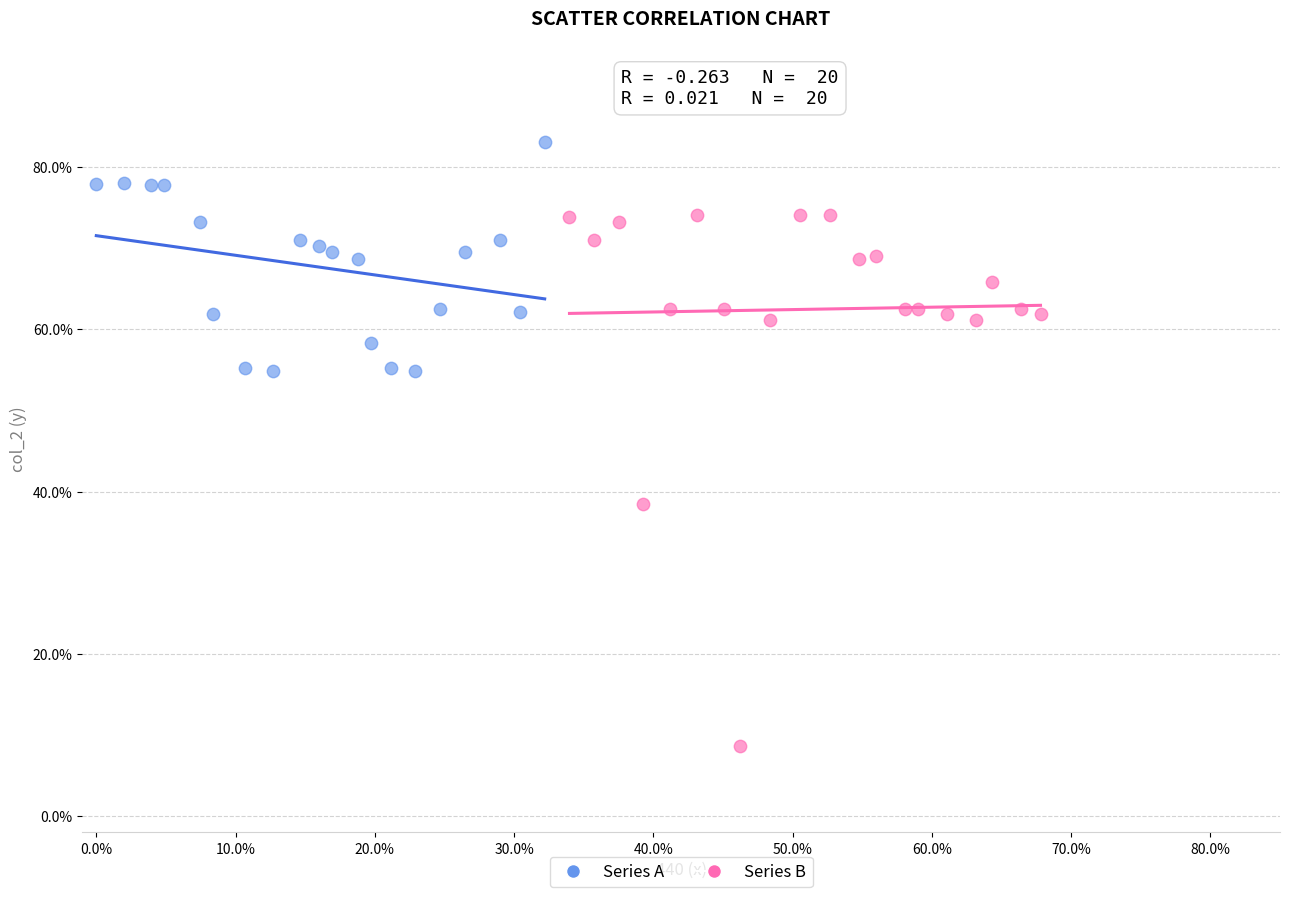

Which series has the largest Y range (max minus min)?

Series B